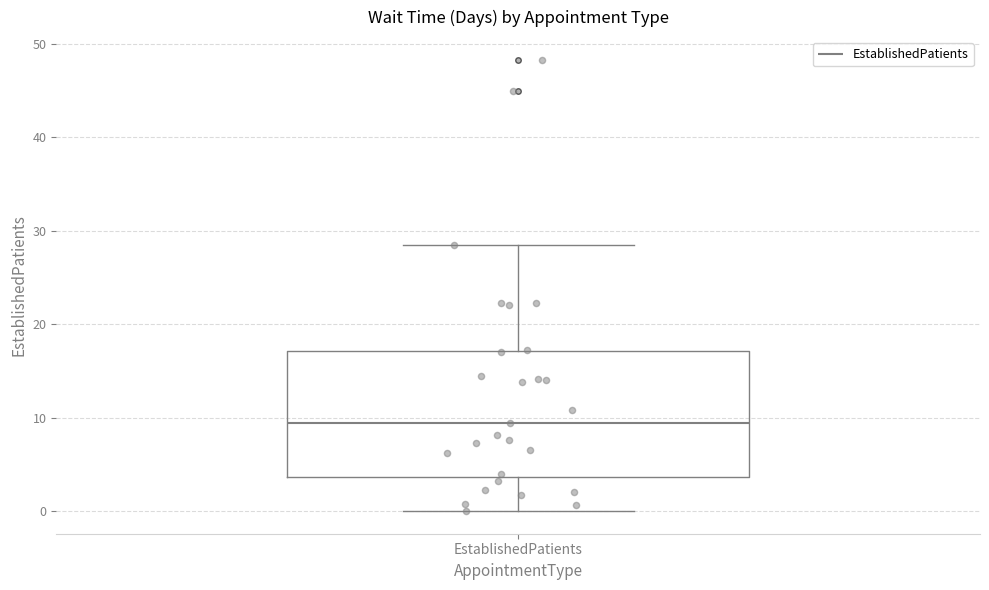

Where is the upper edge of the box for EstablishedPatients on the y-axis? The values are not printed on the chart, so give them approximately, as read against the axis.

17